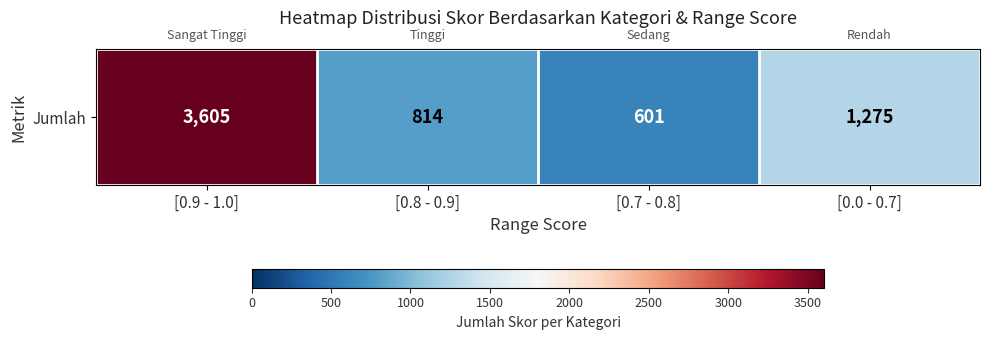

Count the number of data series in this chart.

1